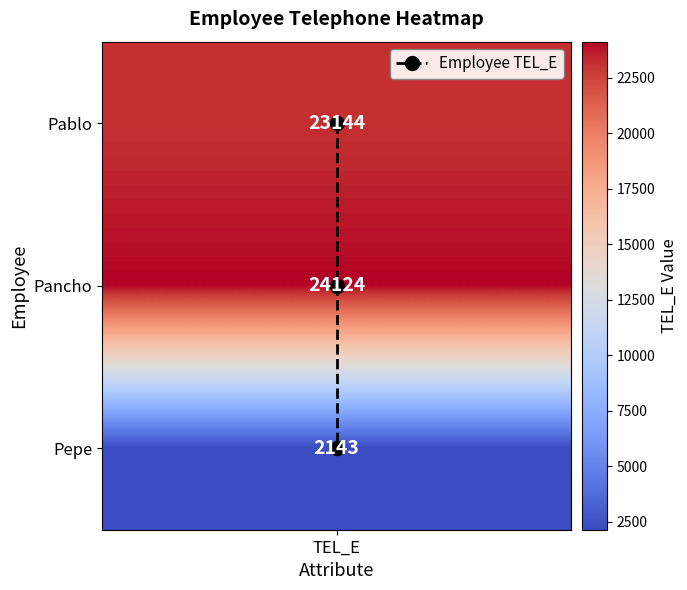

How many series are shown in this chart?

1